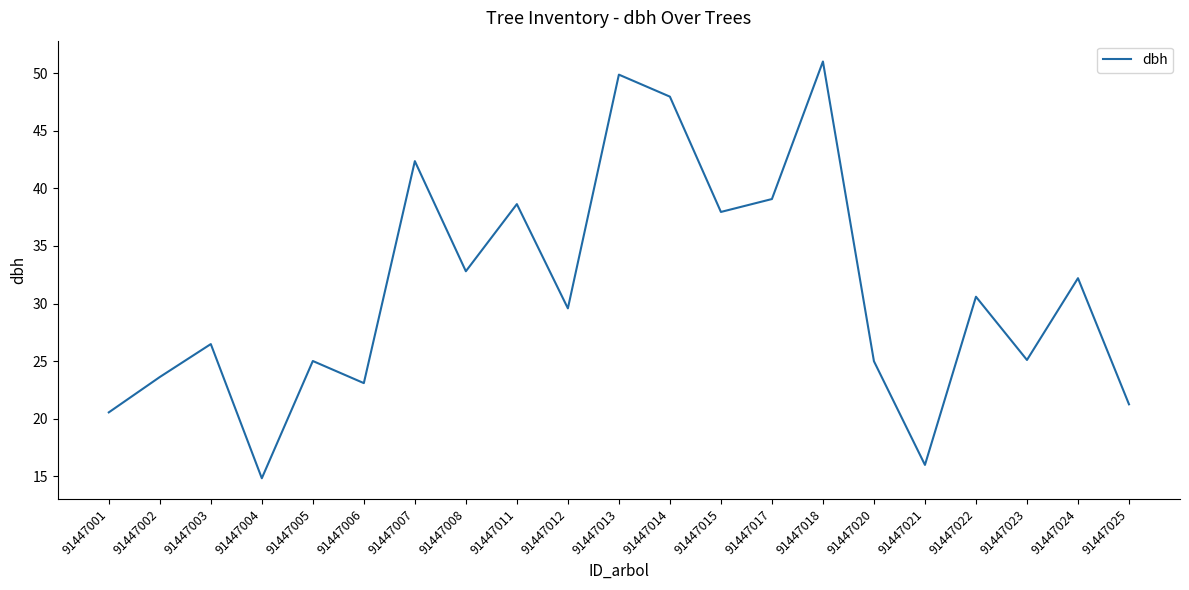

True or false: the data shows 34.0 at 91447020.

False